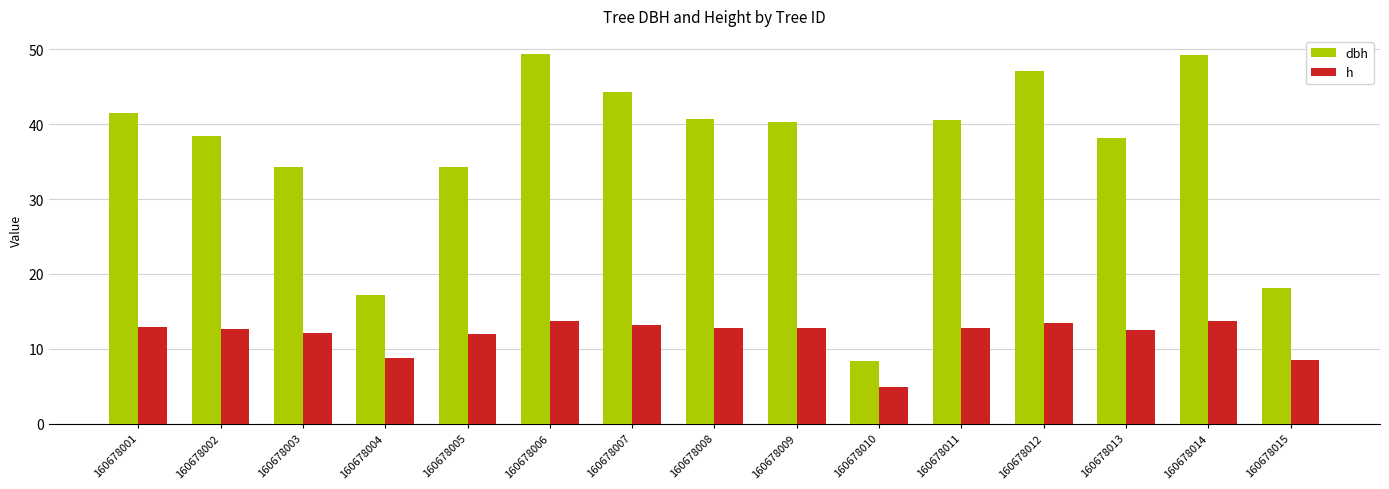

Is it true that dbh equals 49.3 at 160678014?

True